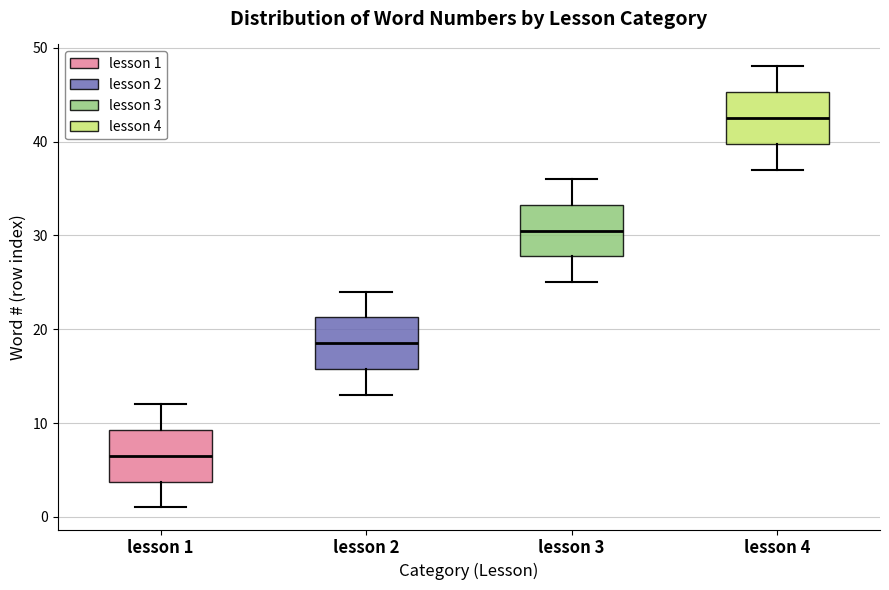

Reading left to right, read every box against the y-axis: the position of its median line, the range the box covers, and the ends of its whiskers. The values are not printed on the chart, so give them approximately, as read against the axis.

lesson 1: median 7, box 4 to 9, whiskers 1 to 12
lesson 2: median 19, box 16 to 21, whiskers 13 to 24
lesson 3: median 31, box 28 to 33, whiskers 25 to 36
lesson 4: median 43, box 40 to 45, whiskers 37 to 48